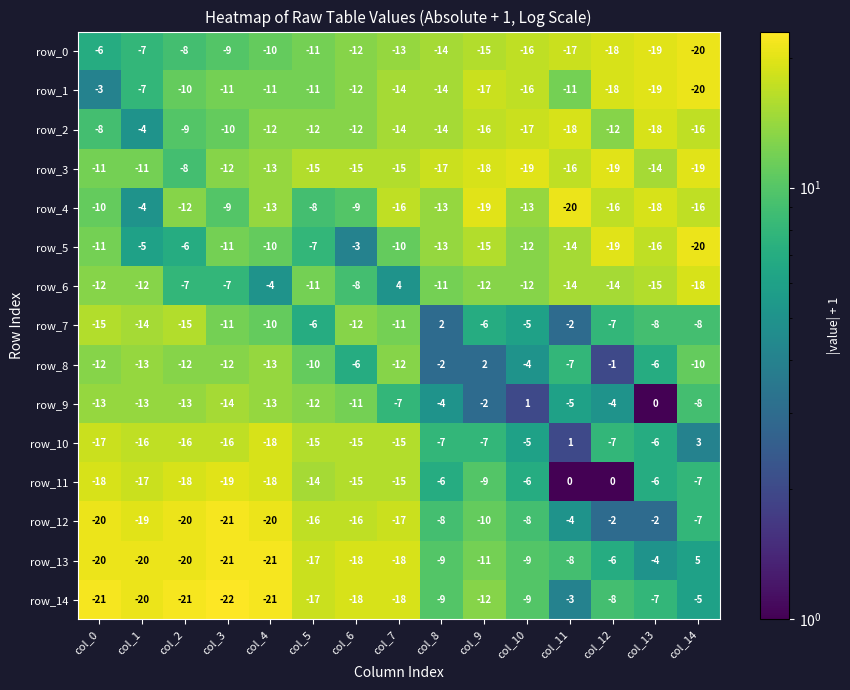

What is the difference between the highest and lowest values at col_0?

18